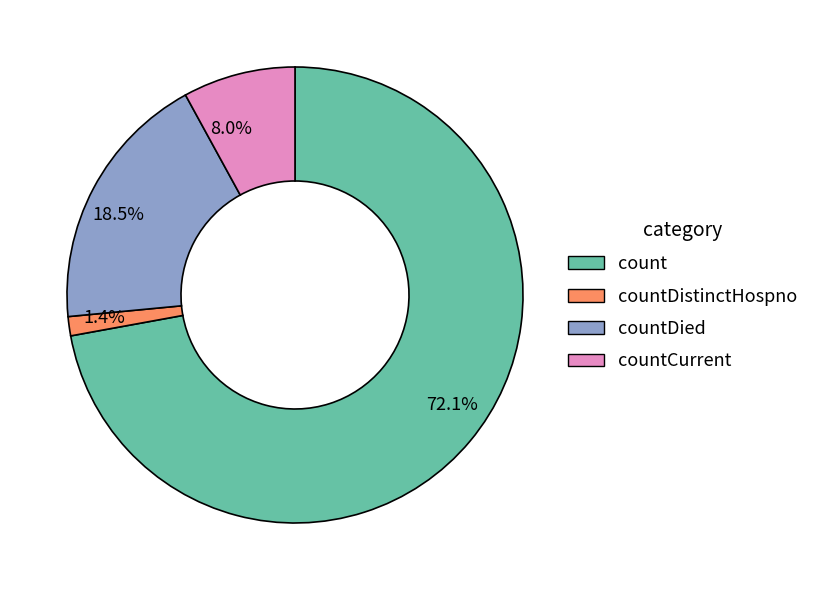

Between countCurrent and countDied, which is larger?

countDied